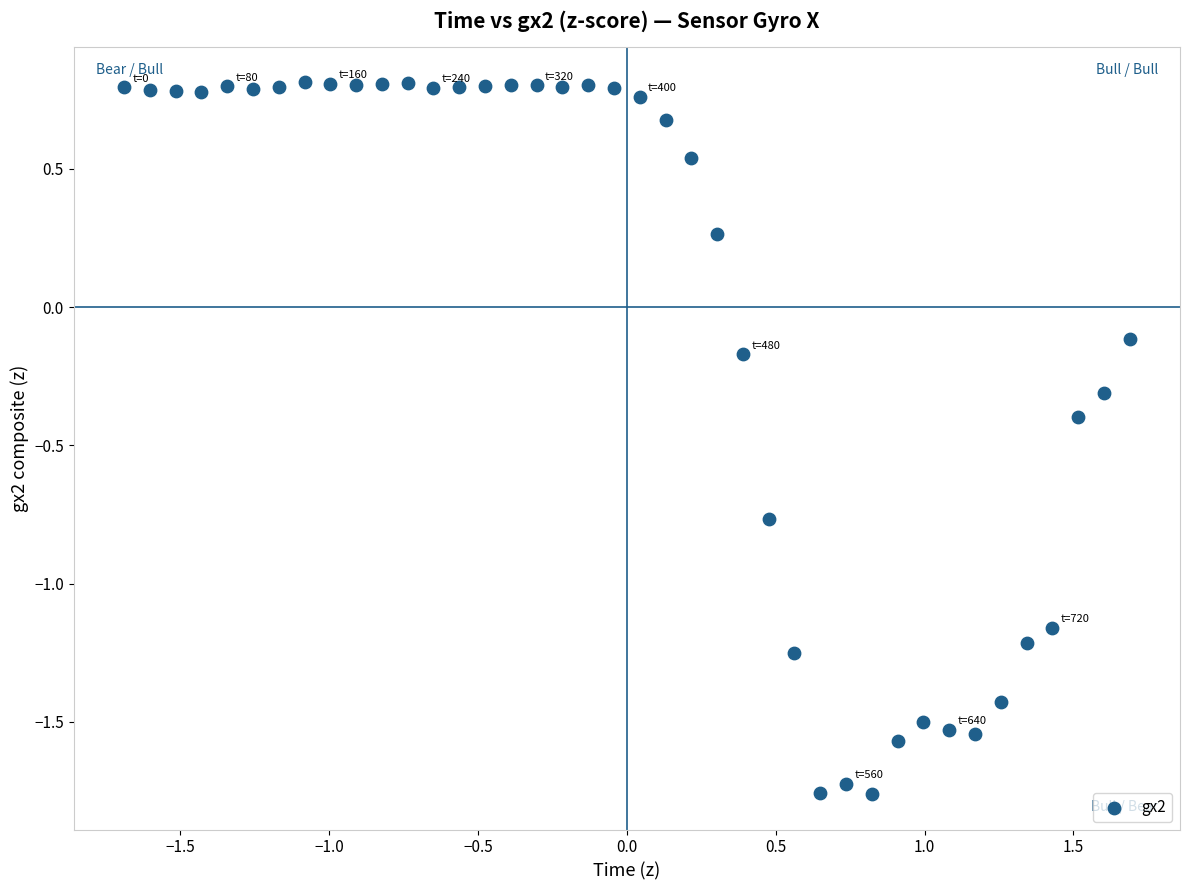

What is the range of X values (max minus min)?

3.4